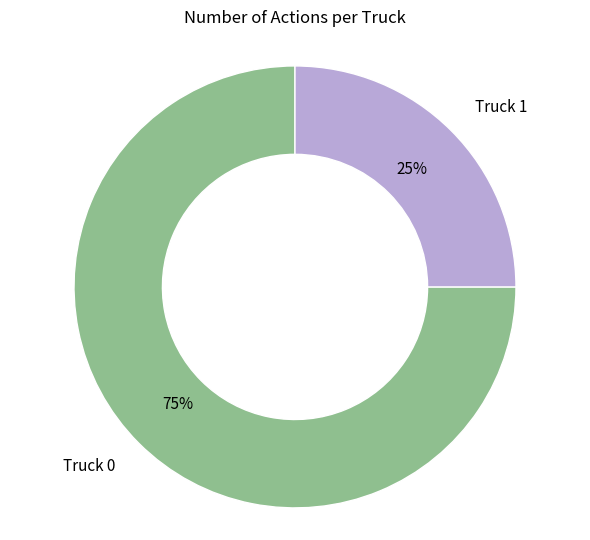

To the nearest percent, what is the average slice percentage?

50%